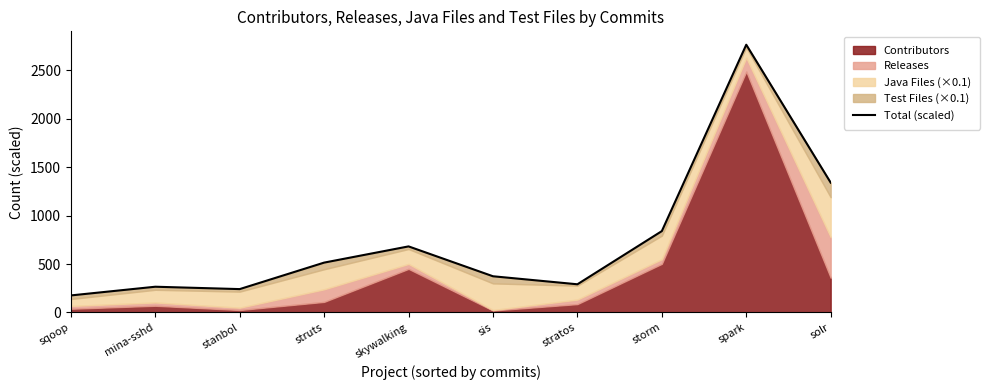

What is the value of the 6th point from the left?

373.6